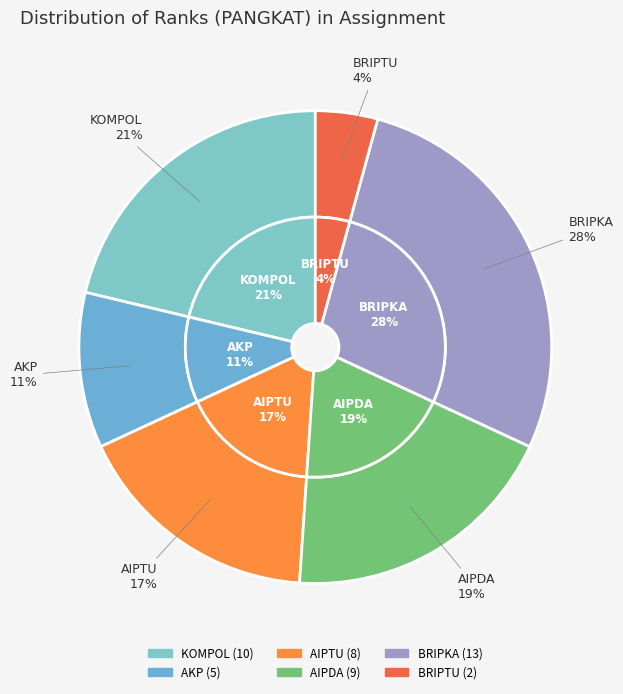

Is there any slice that represents more than half of the pie?

No